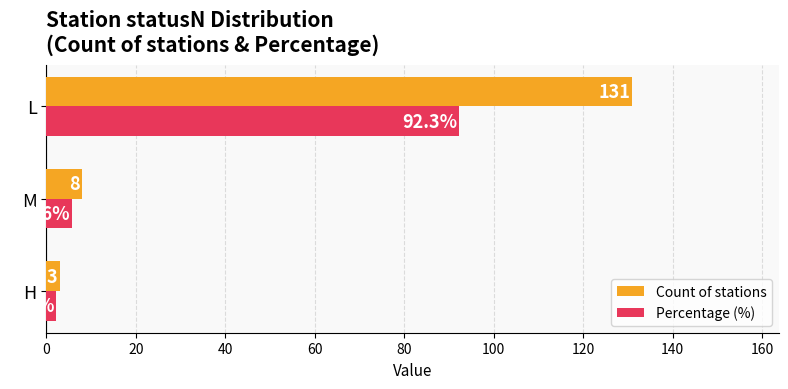

Which series has the largest total across all categories?

Count of stations